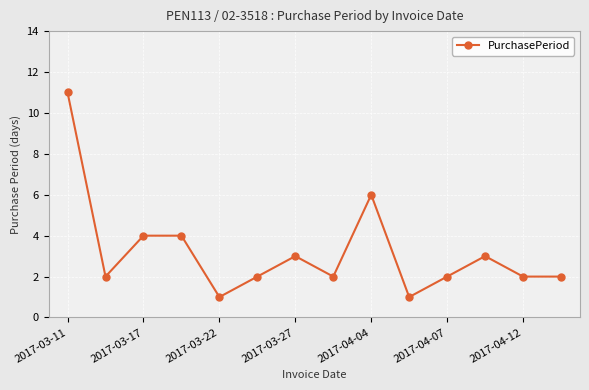

True or false: there are more than 1 points higher than both neighbors.

True